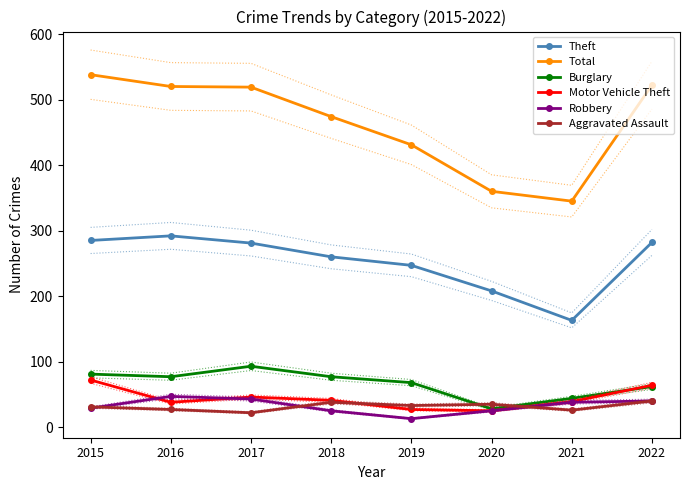

How many lines are shown in the chart?

6